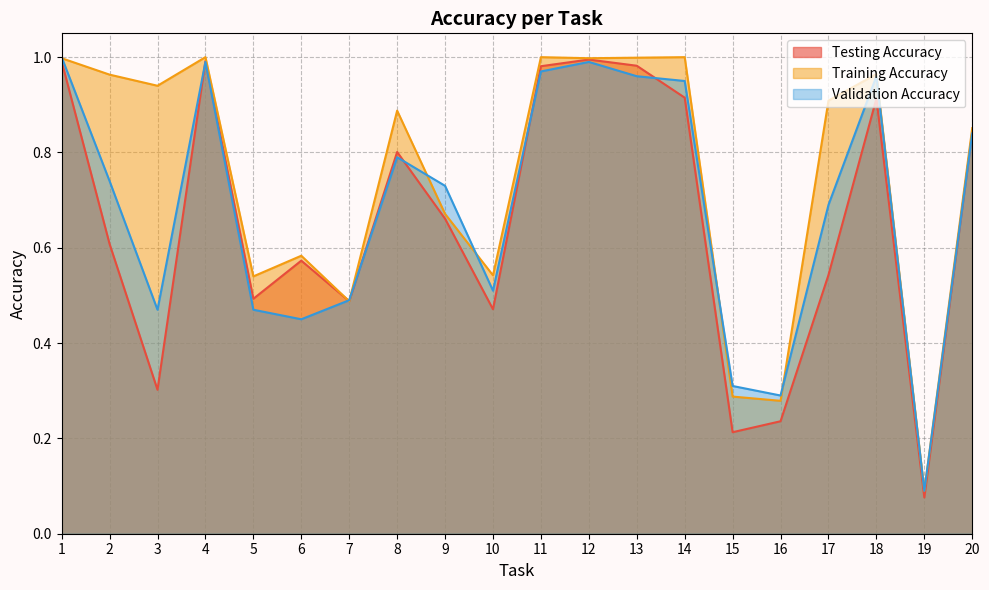

At which category does the chart reach its peak across all series?

4